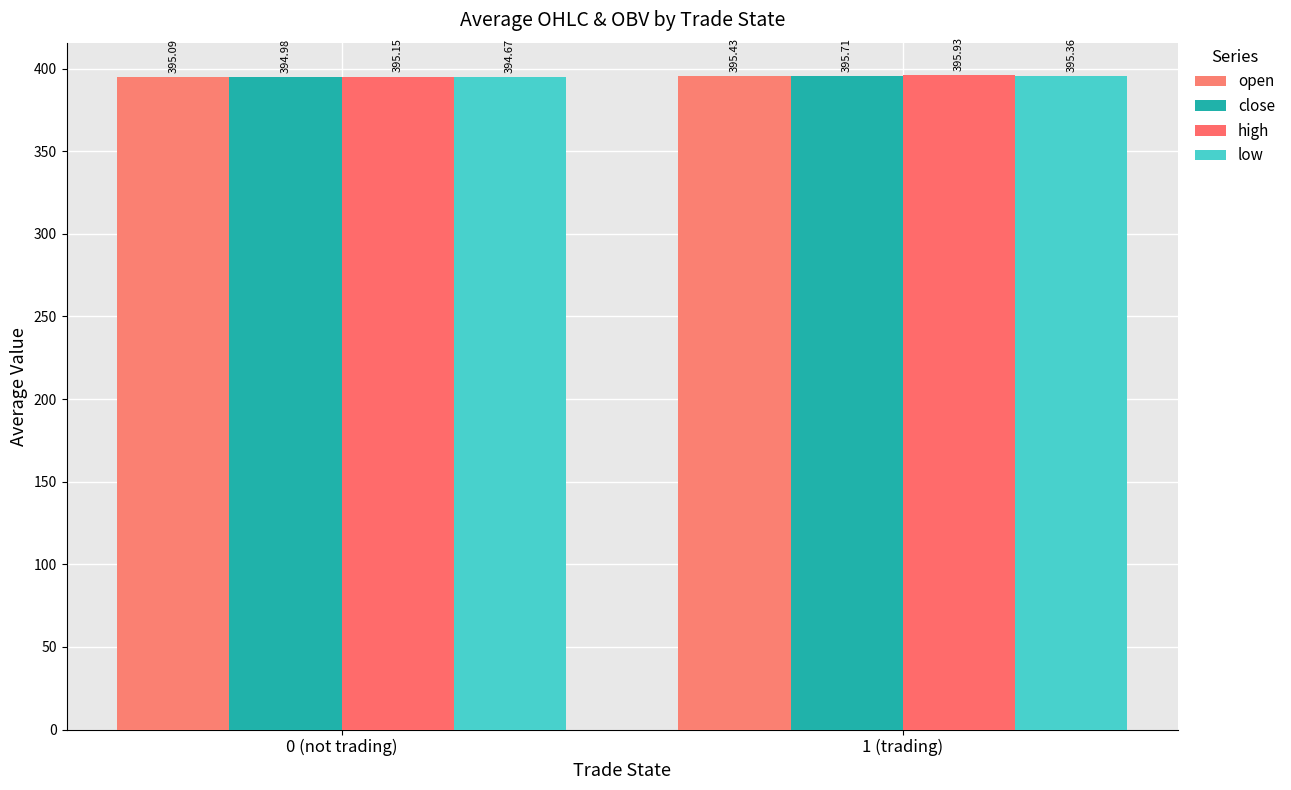

Which series has the largest range (max minus min)?

high